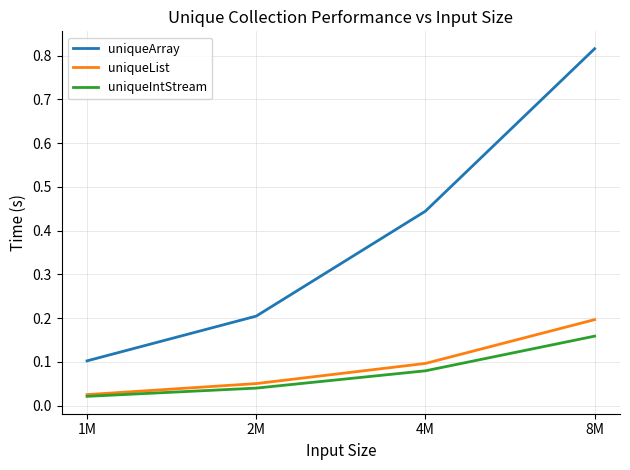

At which category does the chart reach its minimum across all series?

1M